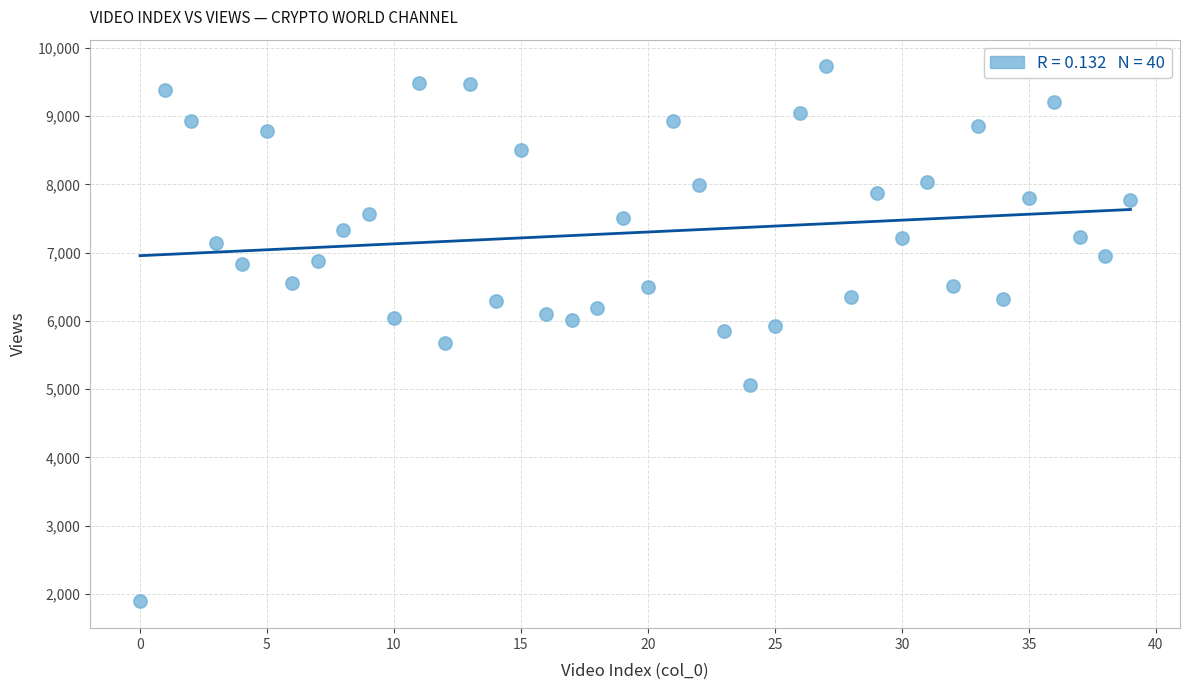

What is the range of Y values (max minus min)?

7841